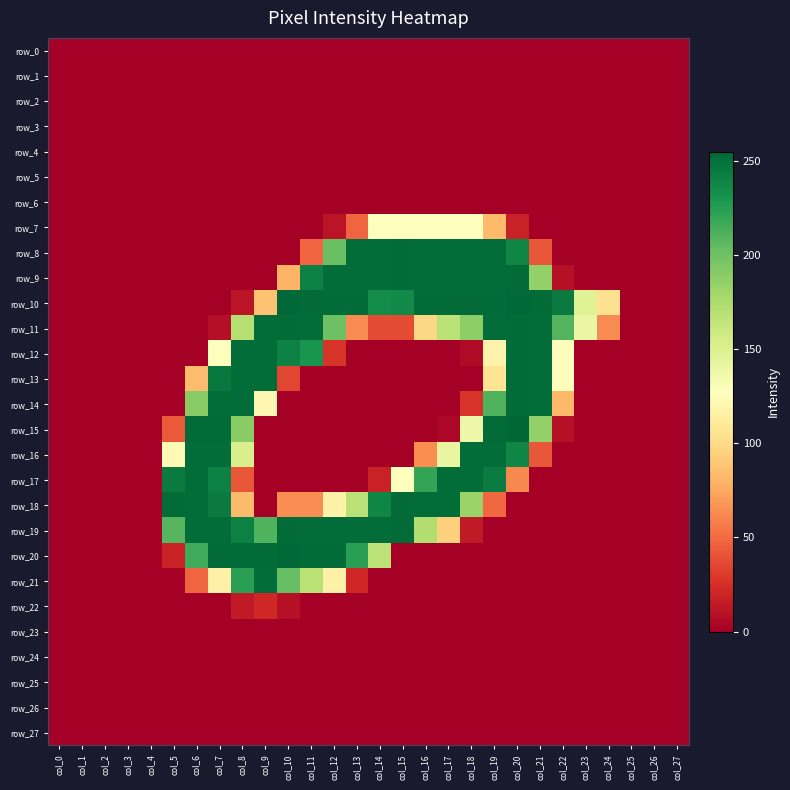

Reading left to right, extract all data points from this chart.

row_0: 0	0	0	0	0	0	0	0	0	0	0	0	0	0	0	0	0	0	0	0	0	0	0	0	0	0	0	0
row_1: 0	0	0	0	0	0	0	0	0	0	0	0	0	0	0	0	0	0	0	0	0	0	0	0	0	0	0	0
row_2: 0	0	0	0	0	0	0	0	0	0	0	0	0	0	0	0	0	0	0	0	0	0	0	0	0	0	0	0
row_3: 0	0	0	0	0	0	0	0	0	0	0	0	0	0	0	0	0	0	0	0	0	0	0	0	0	0	0	0
row_4: 0	0	0	0	0	0	0	0	0	0	0	0	0	0	0	0	0	0	0	0	0	0	0	0	0	0	0	0
row_5: 0	0	0	0	0	0	0	0	0	0	0	0	0	0	0	0	0	0	0	0	0	0	0	0	0	0	0	0
row_6: 0	0	0	0	0	0	0	0	0	0	0	0	0	0	0	0	0	0	0	0	0	0	0	0	0	0	0	0
row_7: 0	0	0	0	0	0	0	0	0	0	0	0	11	48	127	128	127	127	127	83	18	0	0	0	0	0	0	0
row_8: 0	0	0	0	0	0	0	0	0	0	0	48	202	252	252	253	252	252	252	252	239	42	0	0	0	0	0	0
row_9: 0	0	0	0	0	0	0	0	0	0	80	242	252	252	252	253	252	252	252	252	253	186	9	0	0	0	0	0
row_10: 0	0	0	0	0	0	0	0	11	87	254	253	253	253	236	237	253	253	253	253	254	253	245	148	104	0	0	0
row_11: 0	0	0	0	0	0	0	8	171	252	253	252	201	63	37	37	98	168	189	252	253	252	210	141	63	0	0	0
row_12: 0	0	0	0	0	0	0	128	252	252	241	231	27	0	0	0	0	0	6	118	253	252	126	0	0	0	0	0
row_13: 0	0	0	0	0	0	84	246	252	252	35	0	0	0	0	0	0	0	0	106	253	252	126	0	0	0	0	0
row_14: 0	0	0	0	0	0	190	252	252	121	0	0	0	0	0	0	0	0	27	211	253	252	82	0	0	0	0	0
row_15: 0	0	0	0	0	43	253	253	190	0	0	0	0	0	0	0	0	4	139	253	255	186	9	0	0	0	0	0
row_16: 0	0	0	0	0	123	252	252	153	0	0	0	0	0	0	0	64	142	252	252	239	42	0	0	0	0	0	0
row_17: 0	0	0	0	0	245	252	242	42	0	0	0	0	0	18	128	221	252	252	244	62	0	0	0	0	0	0	0
row_18: 0	0	0	0	0	253	252	245	83	0	64	64	117	169	239	253	252	252	183	49	0	0	0	0	0	0	0	0
row_19: 0	0	0	0	0	209	252	252	242	211	253	252	252	252	252	253	173	94	14	0	0	0	0	0	0	0	0	0
row_20: 0	0	0	0	0	18	217	253	253	253	254	253	253	225	167	0	0	0	0	0	0	0	0	0	0	0	0	0
row_21: 0	0	0	0	0	0	48	116	224	252	204	168	116	21	0	0	0	0	0	0	0	0	0	0	0	0	0	0
row_22: 0	0	0	0	0	0	0	0	14	21	9	0	0	0	0	0	0	0	0	0	0	0	0	0	0	0	0	0
row_23: 0	0	0	0	0	0	0	0	0	0	0	0	0	0	0	0	0	0	0	0	0	0	0	0	0	0	0	0
row_24: 0	0	0	0	0	0	0	0	0	0	0	0	0	0	0	0	0	0	0	0	0	0	0	0	0	0	0	0
row_25: 0	0	0	0	0	0	0	0	0	0	0	0	0	0	0	0	0	0	0	0	0	0	0	0	0	0	0	0
row_26: 0	0	0	0	0	0	0	0	0	0	0	0	0	0	0	0	0	0	0	0	0	0	0	0	0	0	0	0
row_27: 0	0	0	0	0	0	0	0	0	0	0	0	0	0	0	0	0	0	0	0	0	0	0	0	0	0	0	0